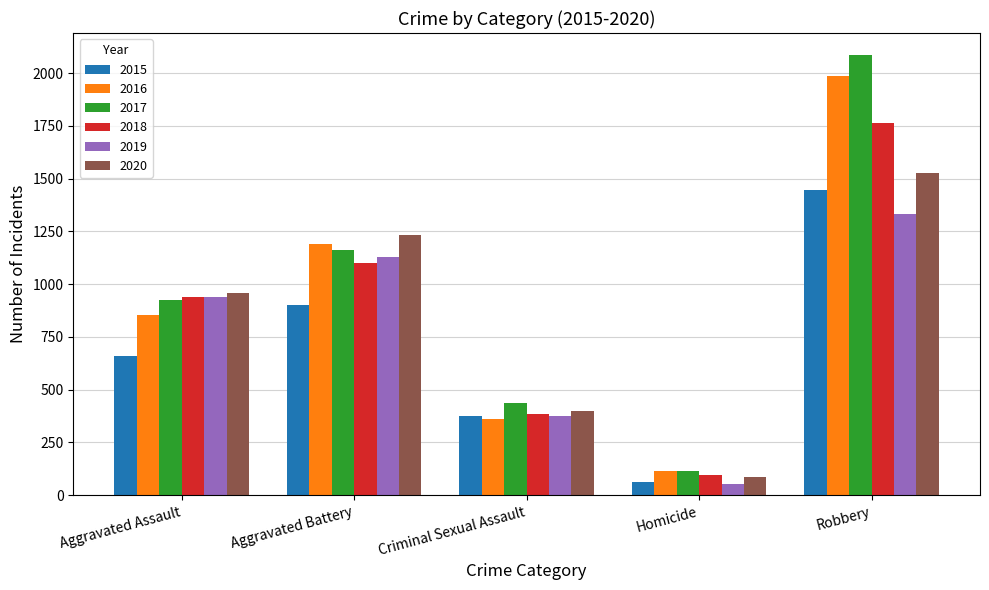

Count the number of data series in this chart.

6